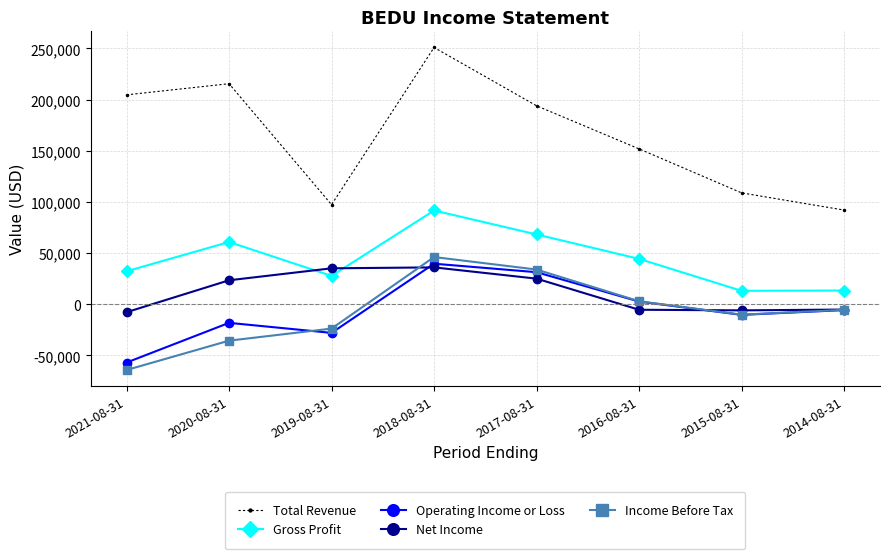

In Gross Profit, how many points are higher than both neighbors (excluding endpoints)?

2